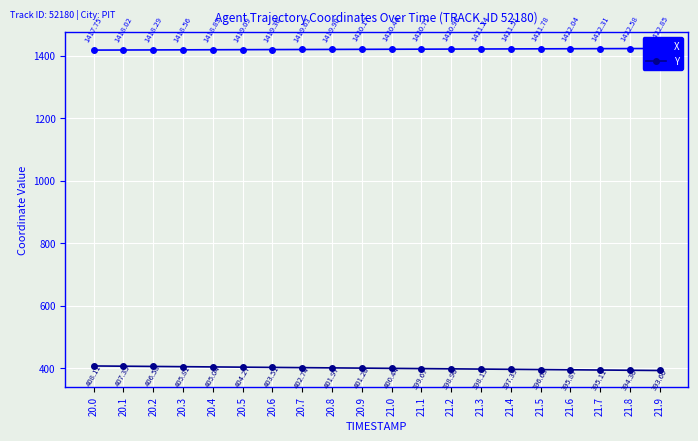

Is it true that Y equals 395.1 at 21.7?

True